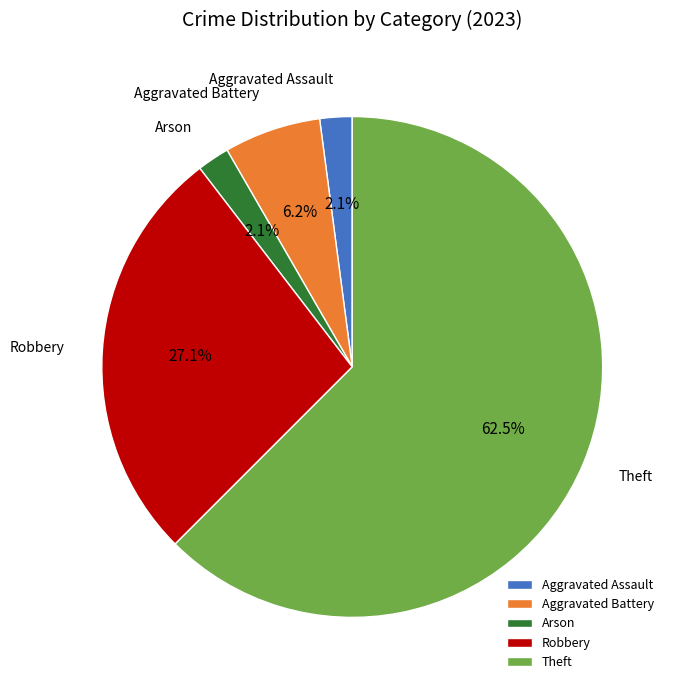

Count the number of slices in the pie.

5